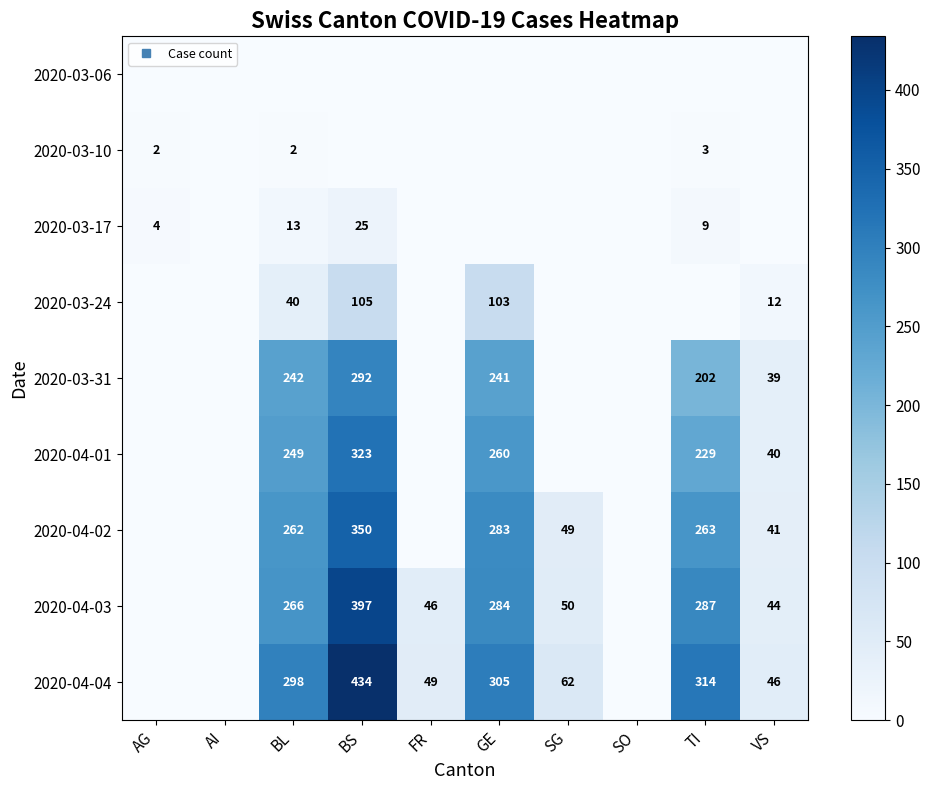

Where is 2020-04-03 nearest to the value 198?

BL